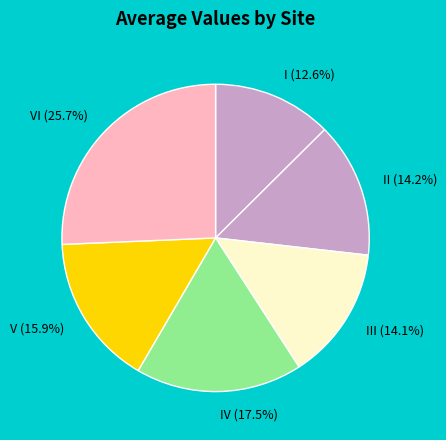

Is the sum of II (14.2%) and VI (25.7%) greater than half?

No